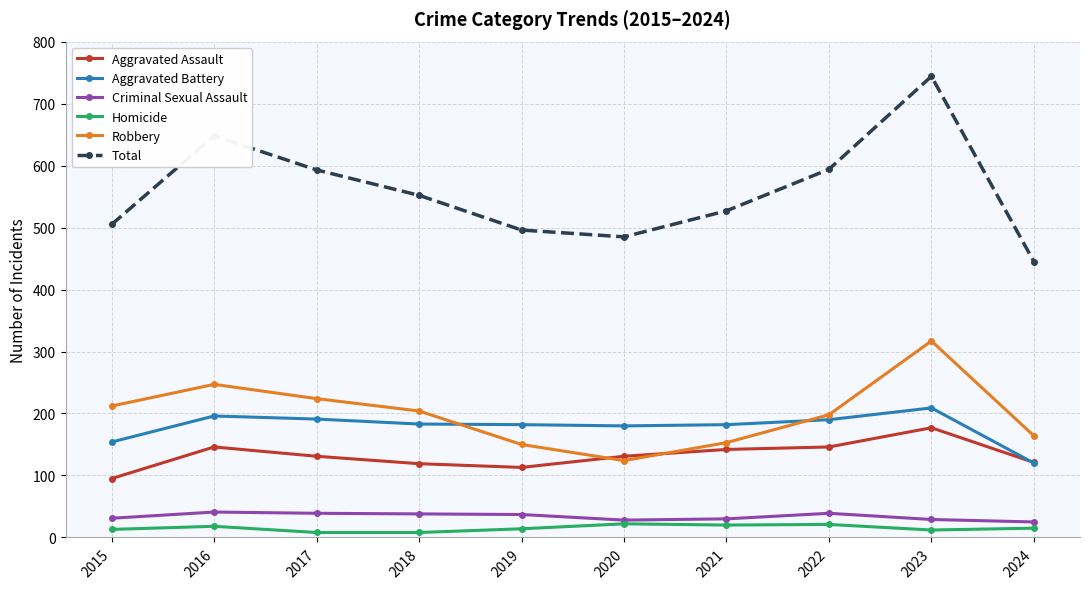

How many data points does each series have?

10